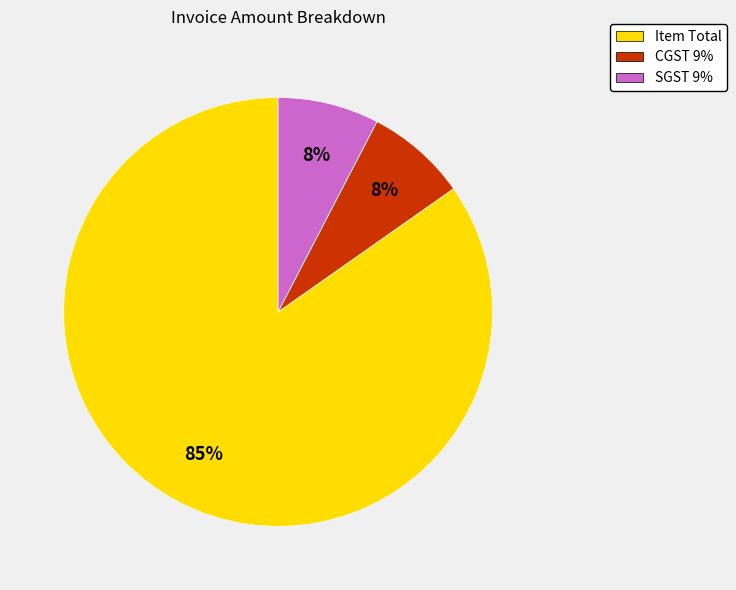

The SGST 9% slice represents 8% of the pie. True or false?

True